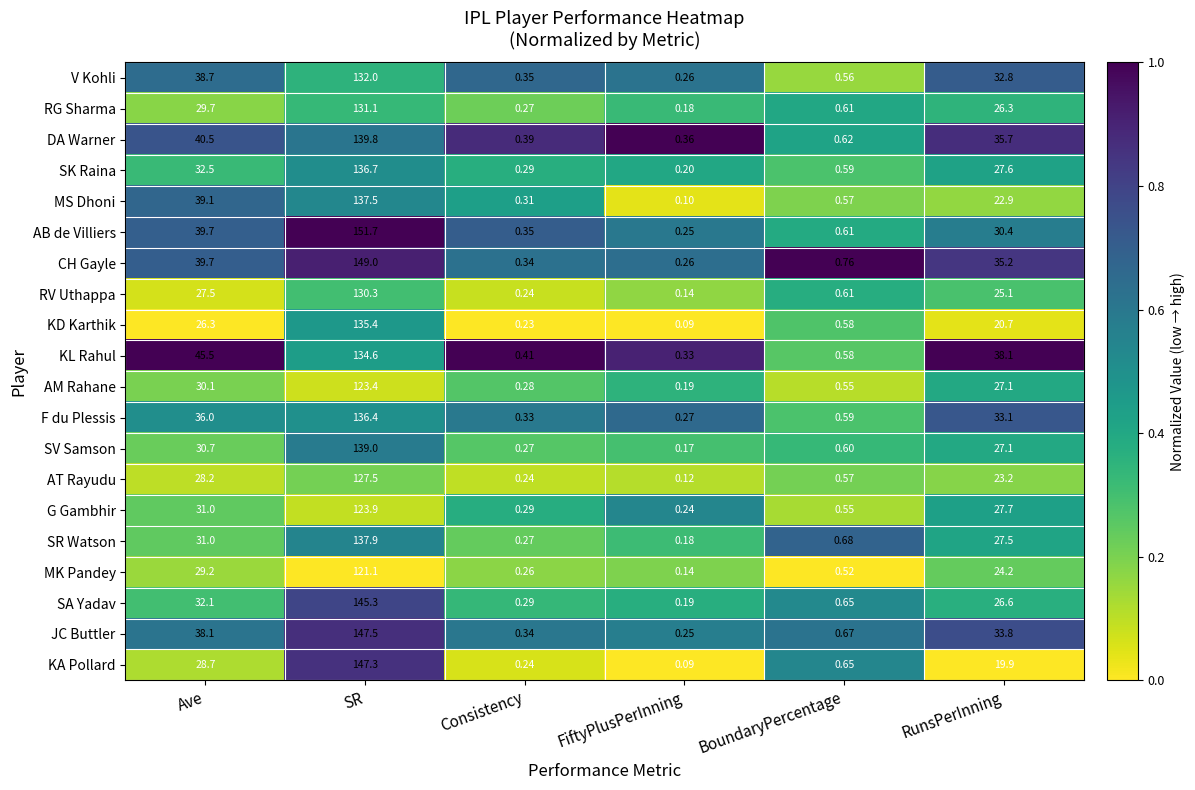

At which label does MS Dhoni reach its peak?

SR